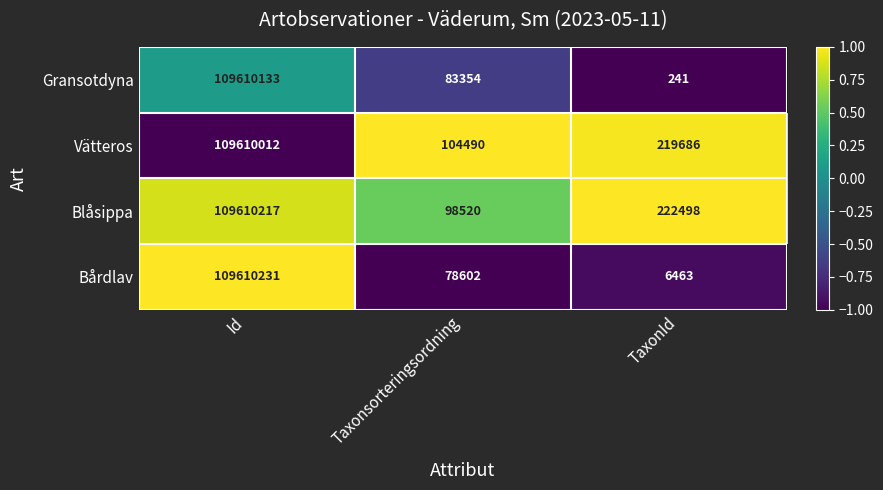

At Taxonsorteringsordning, list the series in order from smallest to largest.

Bårdlav, Gransotdyna, Blåsippa, Vätteros